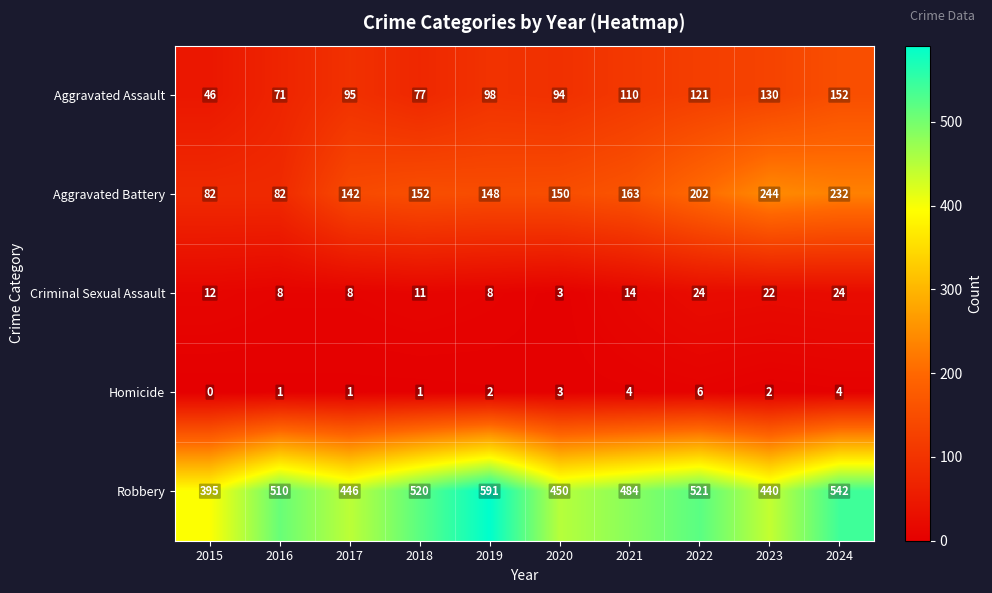

How many series are shown in this chart?

5